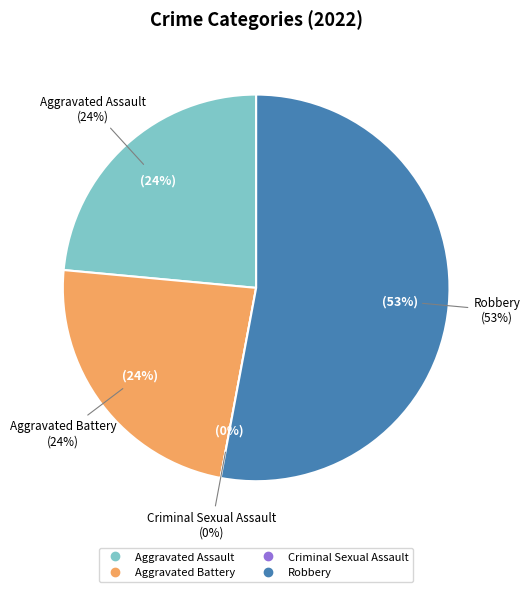

Count the number of slices in the pie.

4